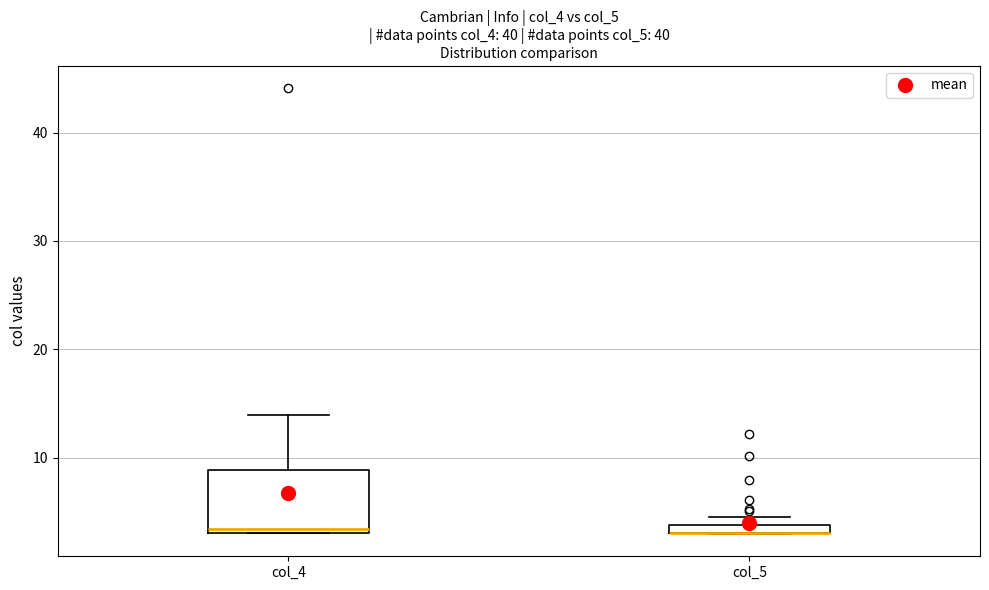

Where is the upper edge of the box for col_4 on the y-axis? The values are not printed on the chart, so give them approximately, as read against the axis.

9